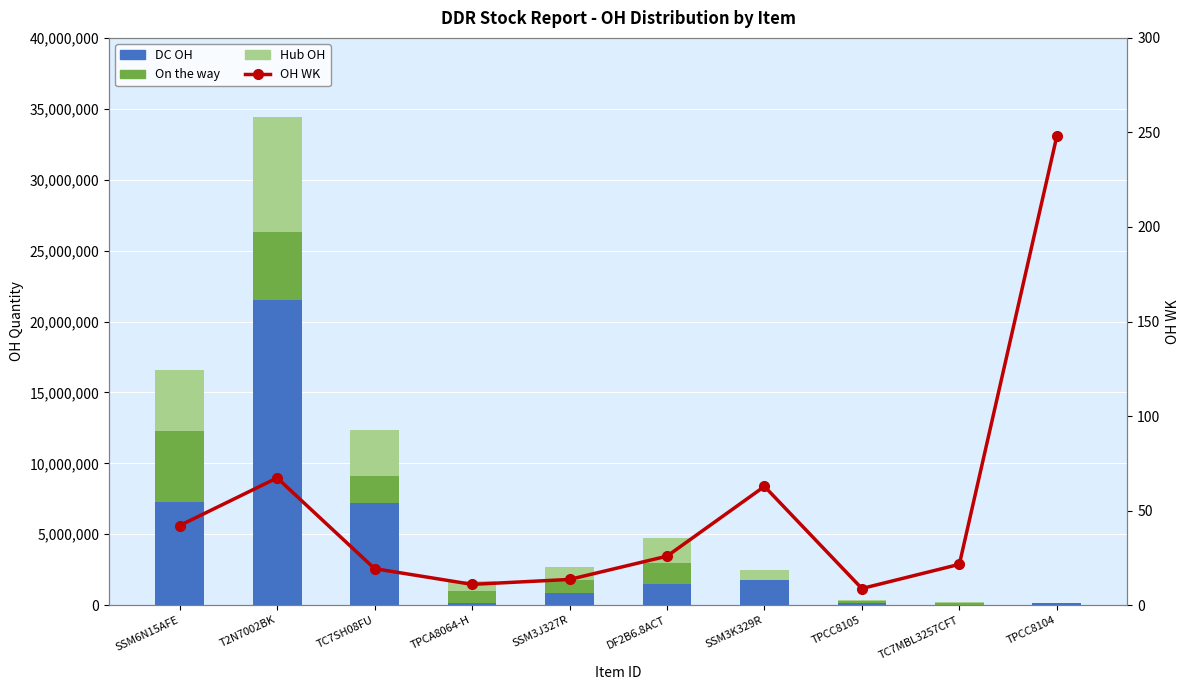

What is the average value of the On the way series?

1521700.0